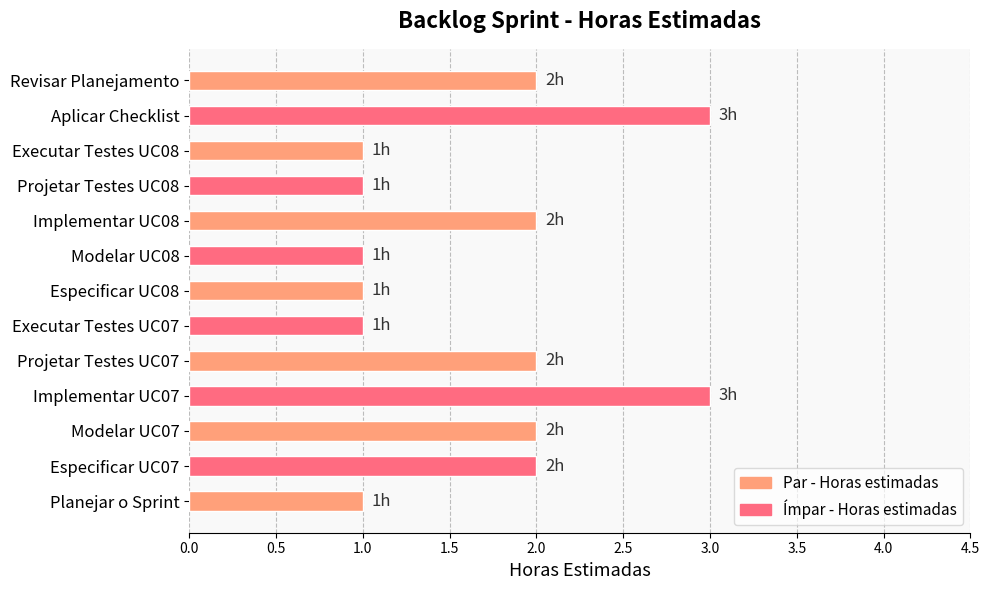

The chart shows a value of 1 at Executar Testes UC08. True or false?

True